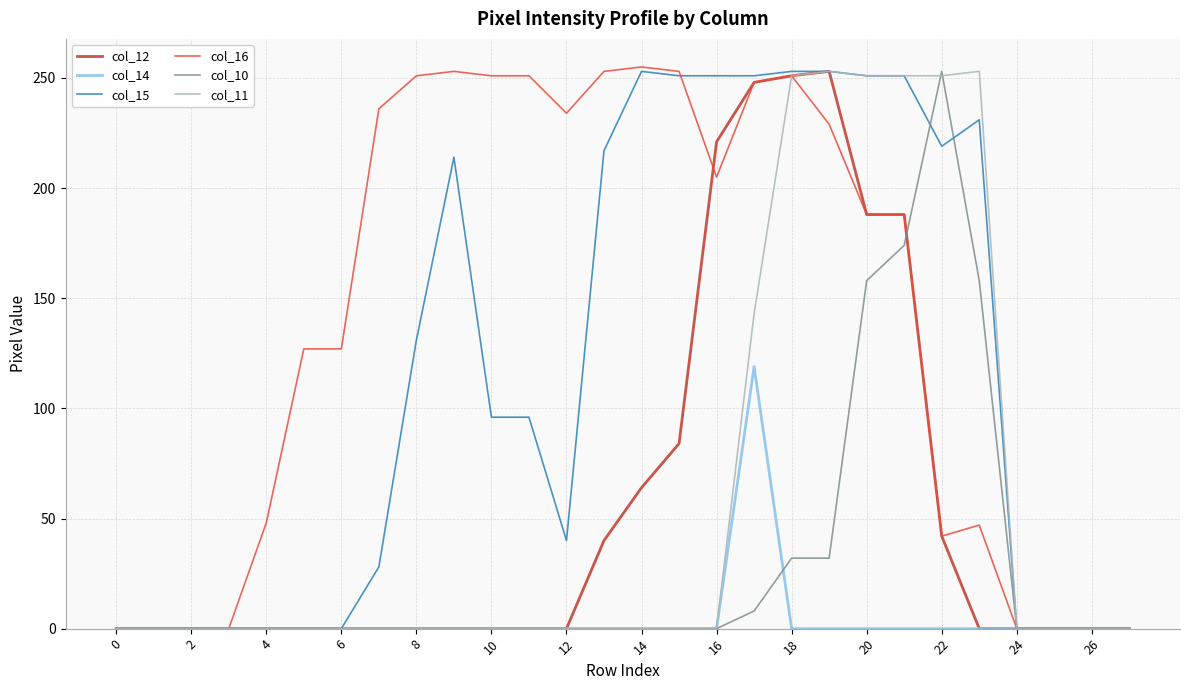

What is the sum of all col_15 values?

3286